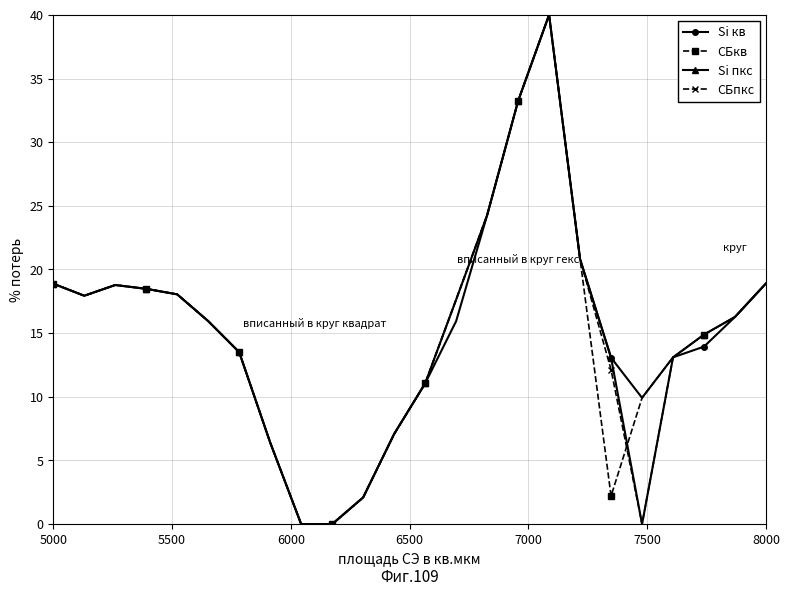

What is the value of the СБпкс point at the 11th from the left?

2.1